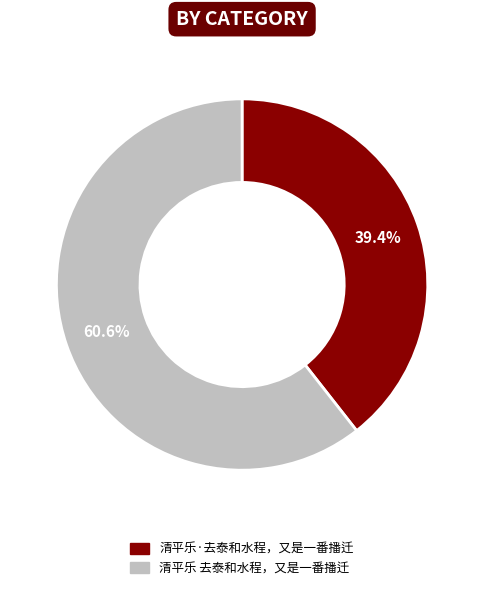

Which slice represents more than half of the pie?

清平乐 去泰和水程，又是一番播迁